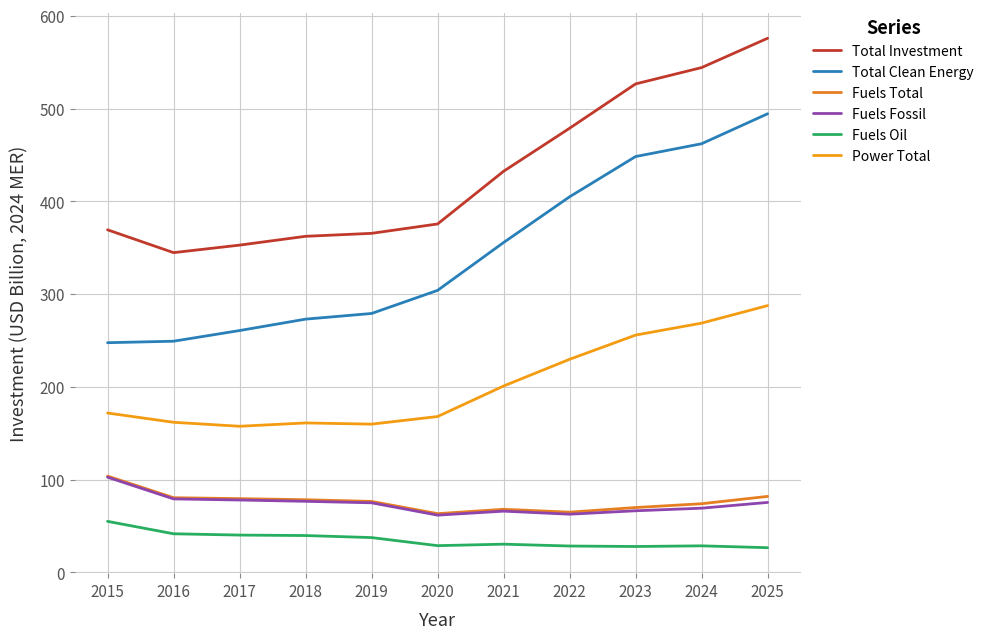

Is this an area chart (filled region under the line)?

No